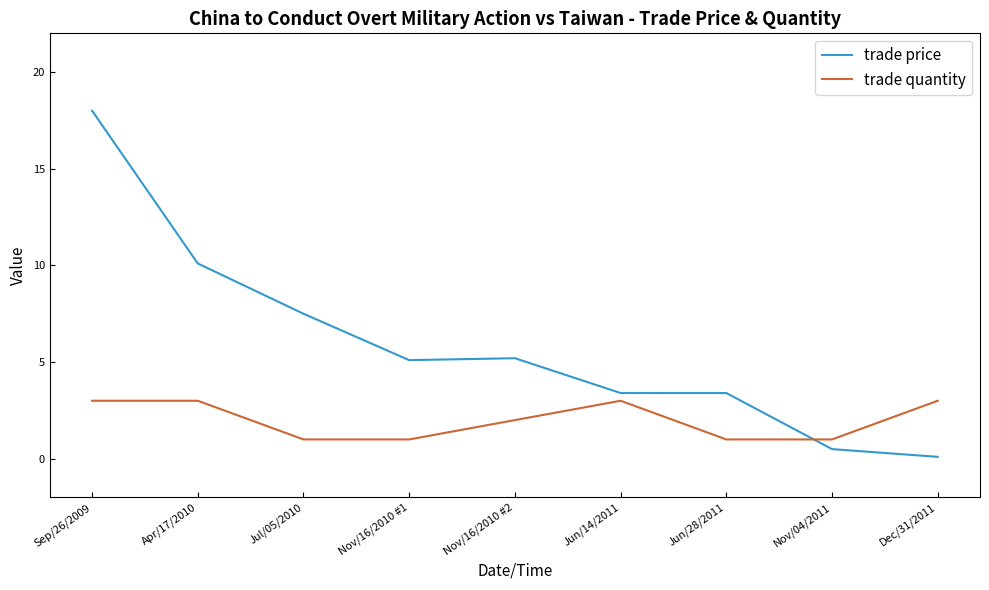

What is the spread (max minus min) of values at Jun/14/2011?

0.4